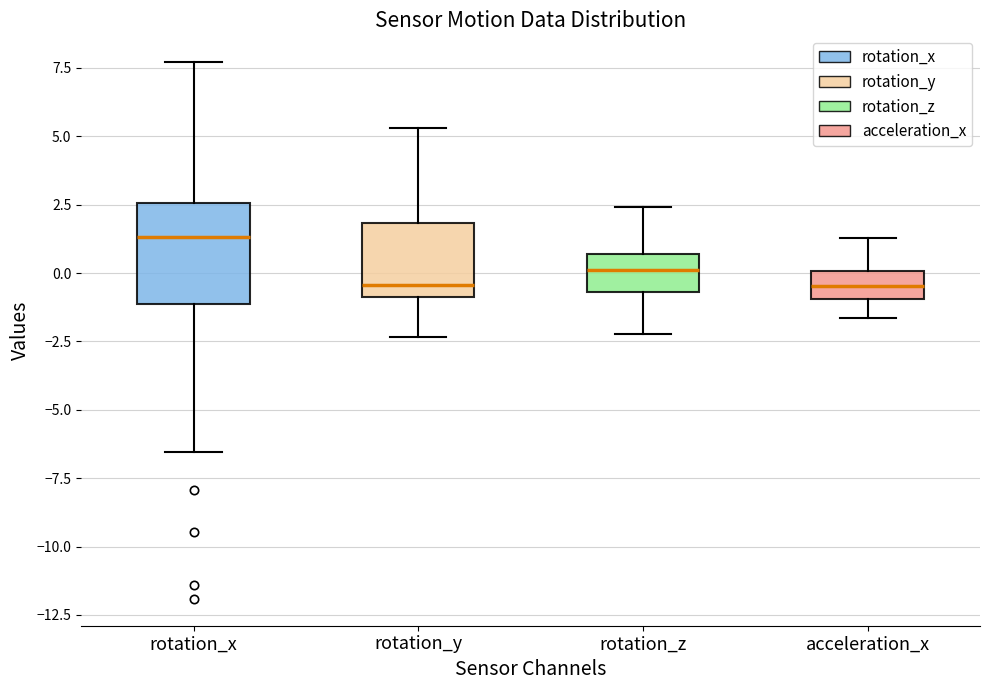

Reading left to right, read every box against the y-axis: the position of its median line, the range the box covers, and the ends of its whiskers. The values are not printed on the chart, so give them approximately, as read against the axis.

rotation_x: median 1.5, box -1.0 to 2.5, whiskers -6.5 to 7.5
rotation_y: median -0.5, box -1.0 to 2.0, whiskers -2.5 to 5.5
rotation_z: median 0.0, box -0.5 to 0.5, whiskers -2.0 to 2.5
acceleration_x: median -0.5, box -1.0 to 0.0, whiskers -1.5 to 1.5